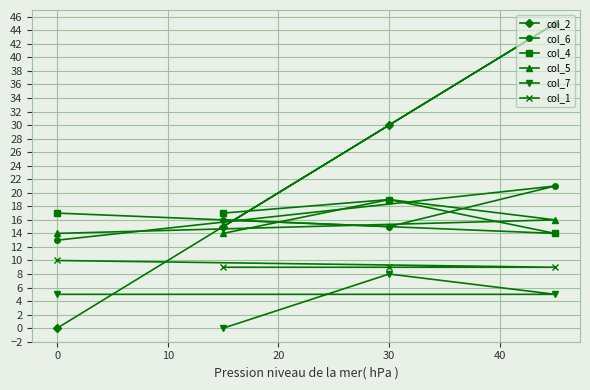

Which series has the largest total across all categories?

col_2